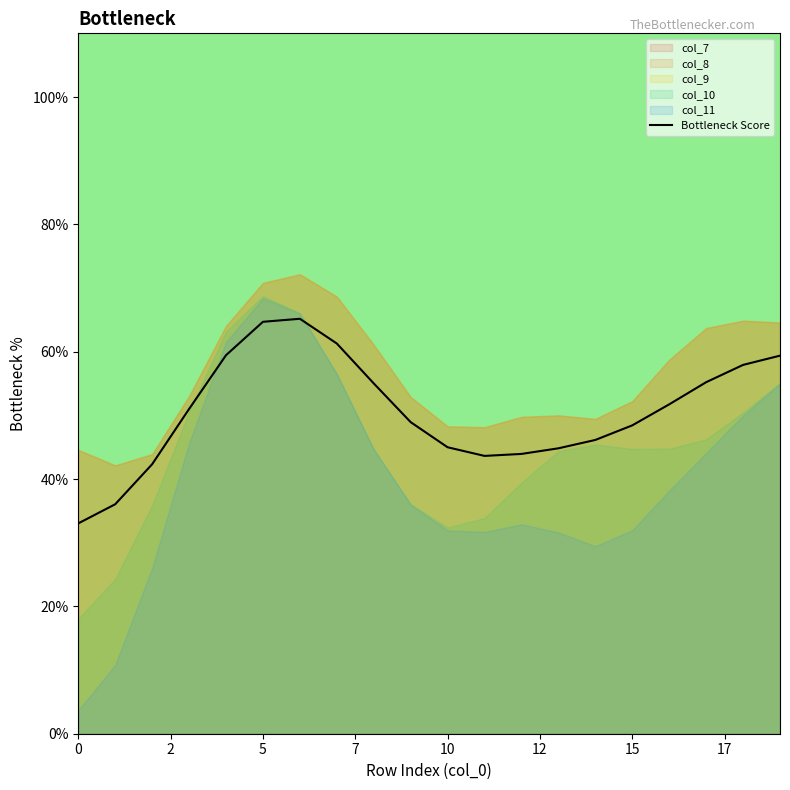

Reading left to right, extract all data points from this chart.

33.0	36.0	42.3	51.0	59.4	64.7	65.2	61.3	55.0	48.9	45.0	43.6	43.9	44.8	46.1	48.4	51.7	55.2	57.9	59.4